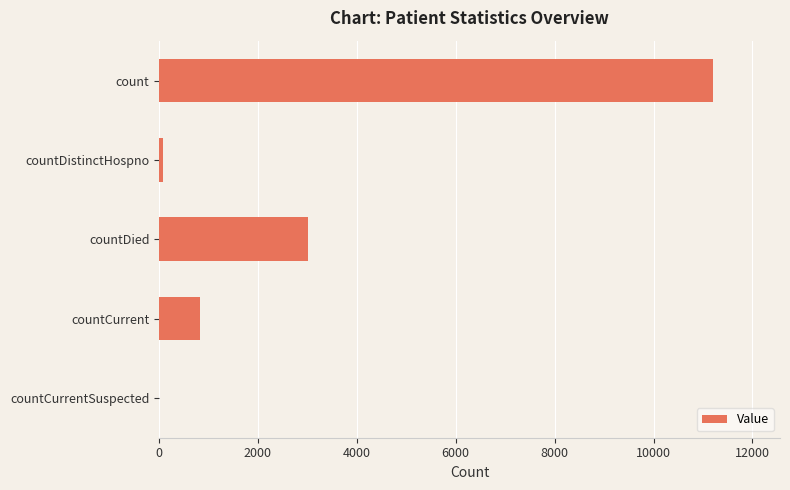

Are the bars horizontal?

Yes